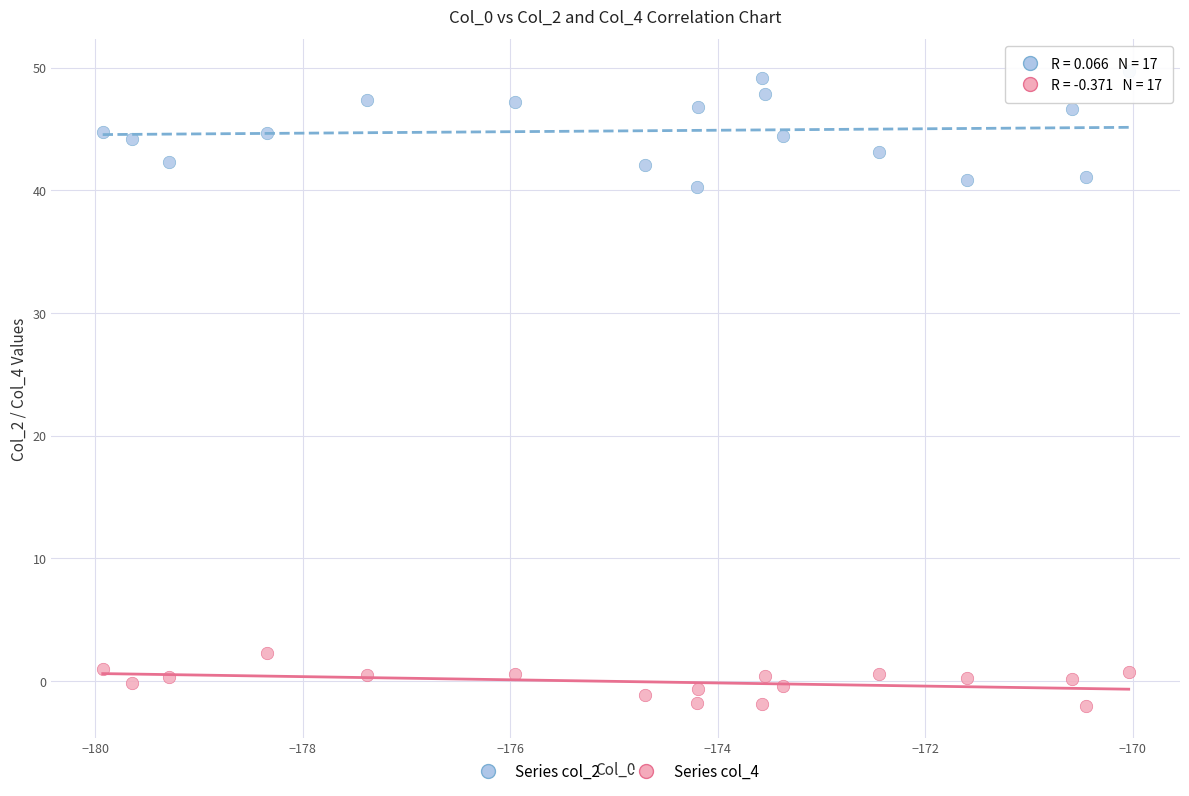

What is the X range (max minus min) for the scatter plot?

9.9